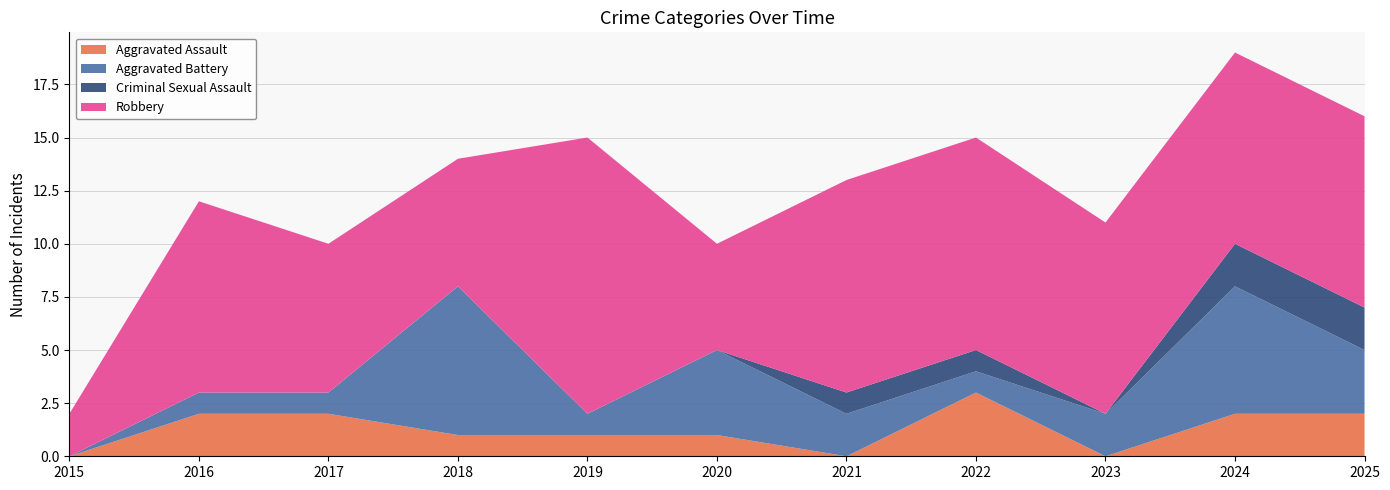

Reading left to right, what are all the values shown in this chart?

Aggravated Assault: 2015=0	2016=2	2017=2	2018=1	2019=1	2020=1	2021=0	2022=3	2023=0	2024=2	2025=2
Aggravated Battery: 2015=0	2016=1	2017=1	2018=7	2019=1	2020=4	2021=2	2022=1	2023=2	2024=6	2025=3
Criminal Sexual Assault: 2015=0	2016=0	2017=0	2018=0	2019=0	2020=0	2021=1	2022=1	2023=0	2024=2	2025=2
Robbery: 2015=2	2016=9	2017=7	2018=6	2019=13	2020=5	2021=10	2022=10	2023=9	2024=9	2025=9